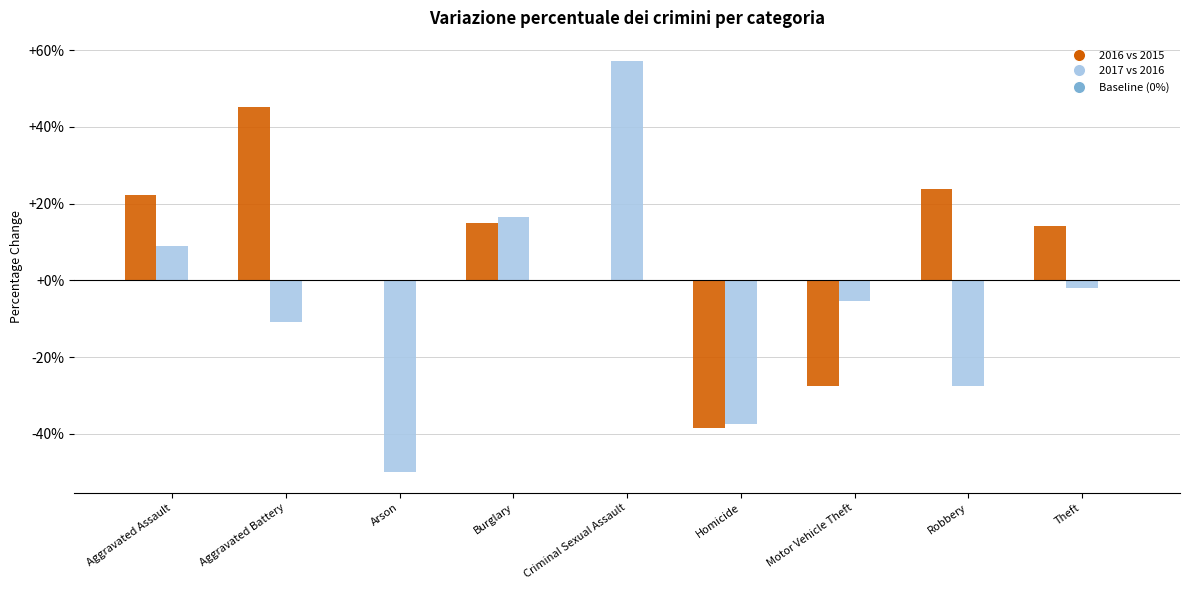

Between Criminal Sexual Assault and Robbery, which series saw the biggest shift?

2017 vs 2016